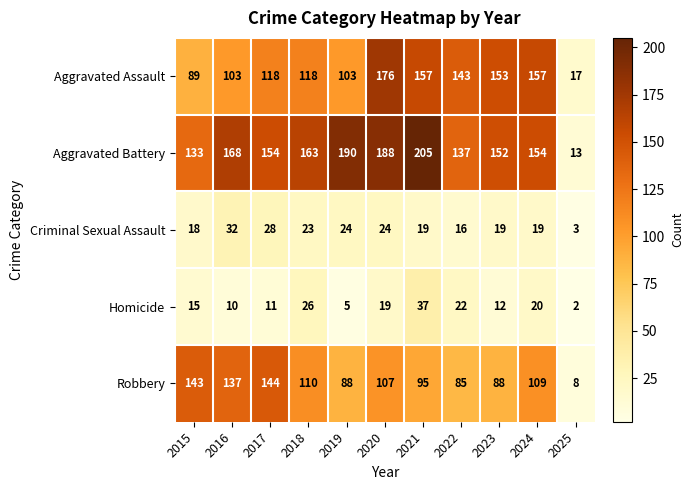

The value of Robbery at 2020 is 107. True or false?

True